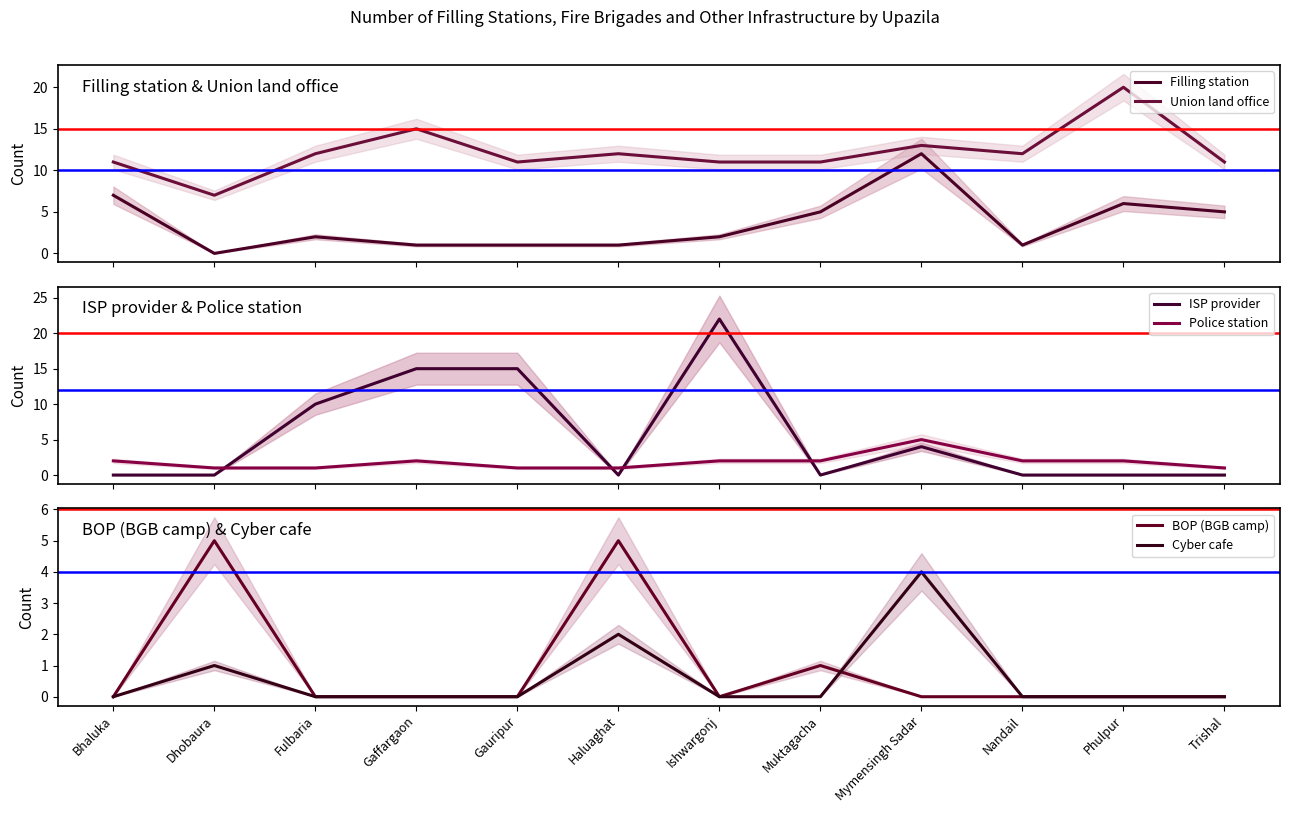

At which label is BOP (BGB camp) closest to 2?

Muktagacha